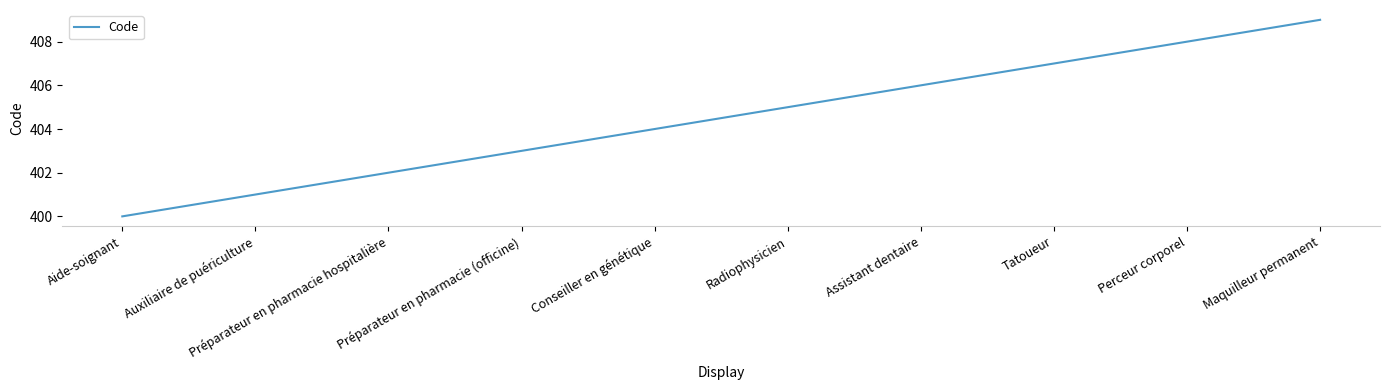

What is the change in value from Conseiller en génétique to Radiophysicien?

+1